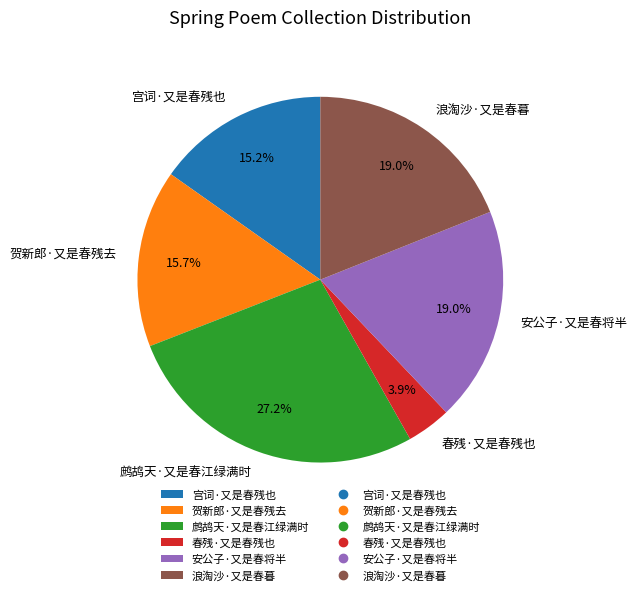

What percentage is the 宫词·又是春残也 slice, to the nearest percent?

15%